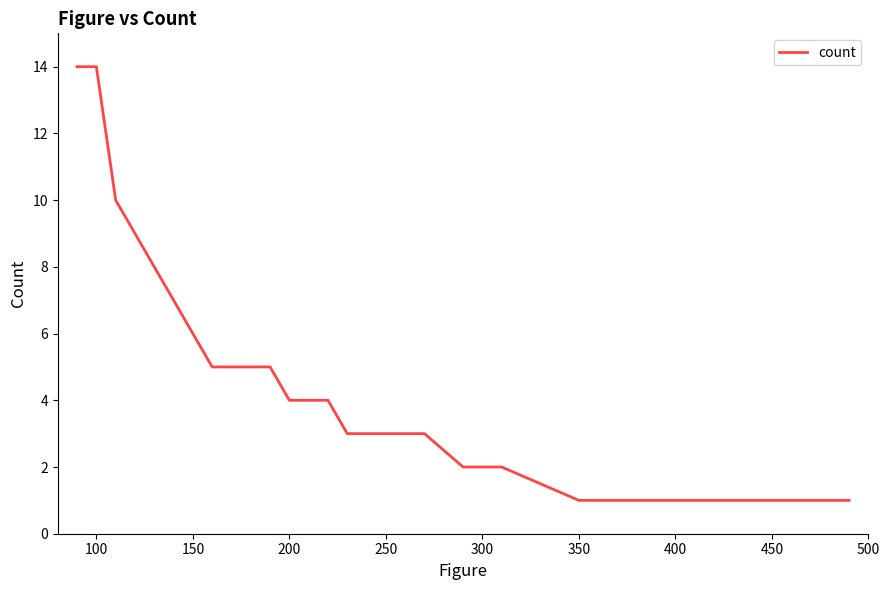

What is the greatest value displayed?

14